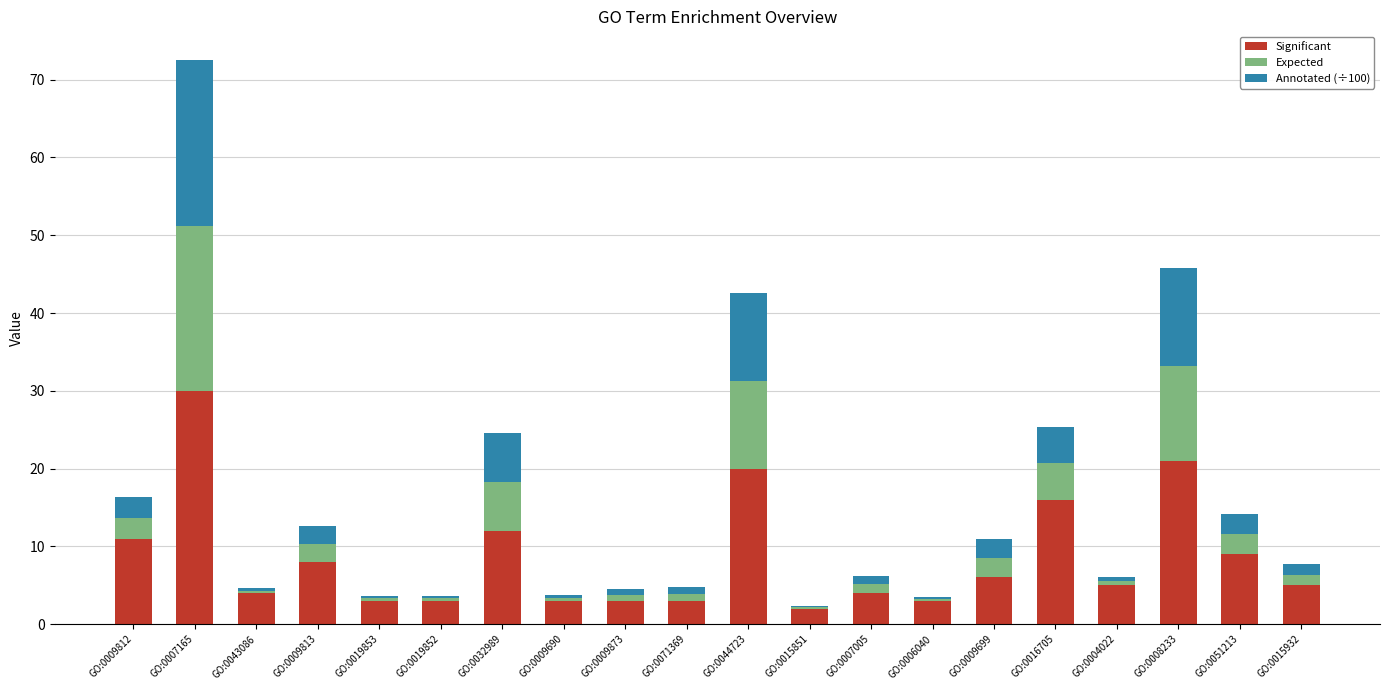

The value of Significant at GO:0043086 is 4.0. True or false?

True